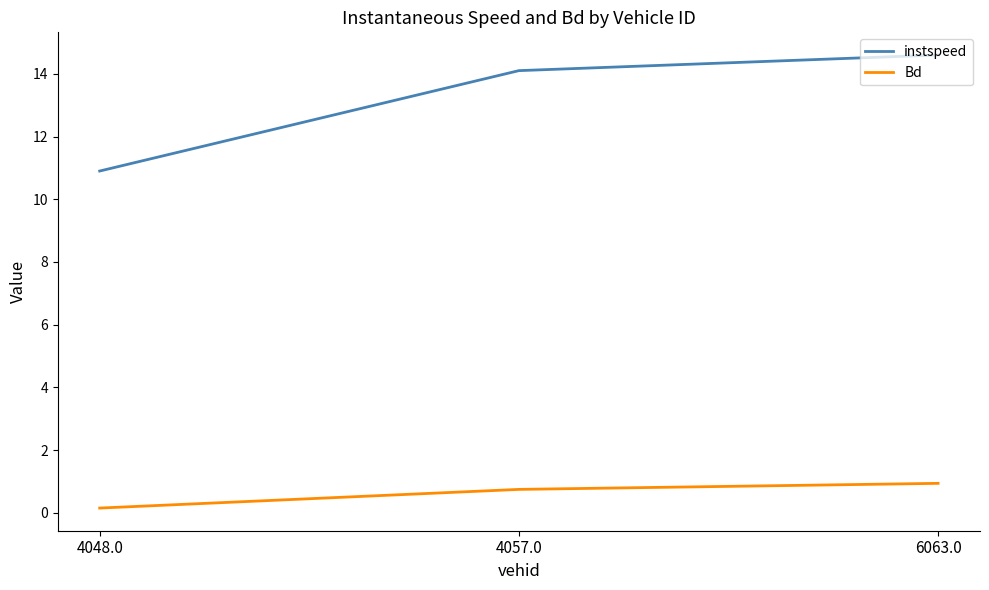

How many categories are shown in the chart?

3